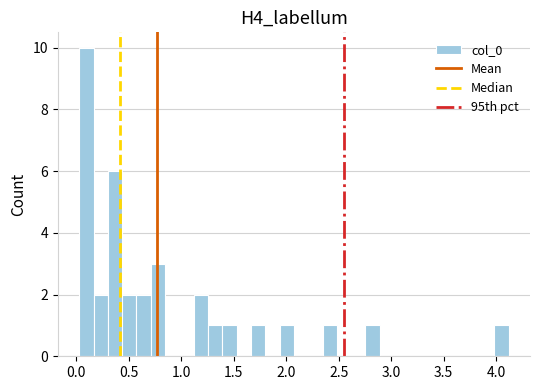

Around what value on the x-axis is the tallest bar? Give the approximate position of its centre, as read against the axis.

0.10